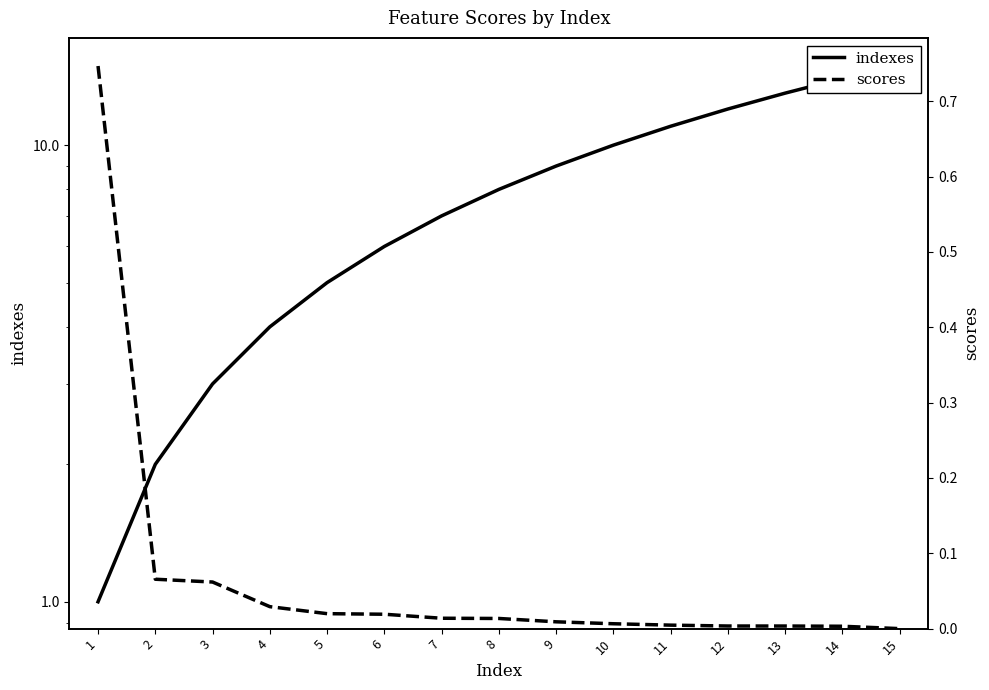

Rank the categories by indexes value from lowest to highest.

1, 2, 3, 4, 5, 6, 7, 8, 9, 10, 11, 12, 13, 14, 15